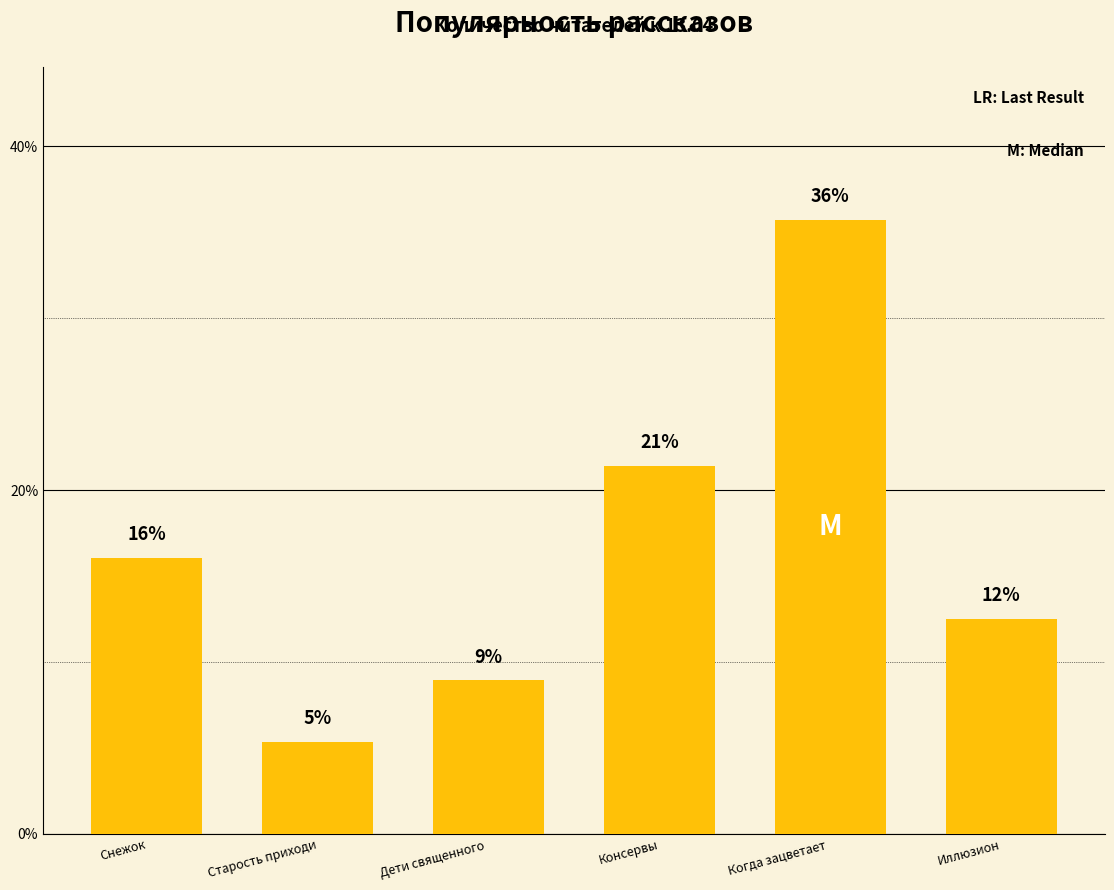

Reading left to right, extract all data points from this chart.

Снежок=16.1	Старость приходи=5.4	Дети священного =8.9	Консервы=21.4	Когда зацветает =35.7	Иллюзион=12.5